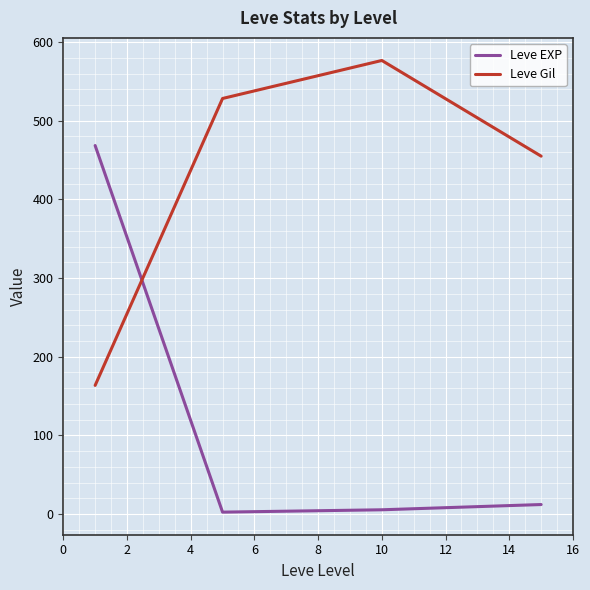

True or false: Leve EXP and Leve Gil intersect in this chart.

True